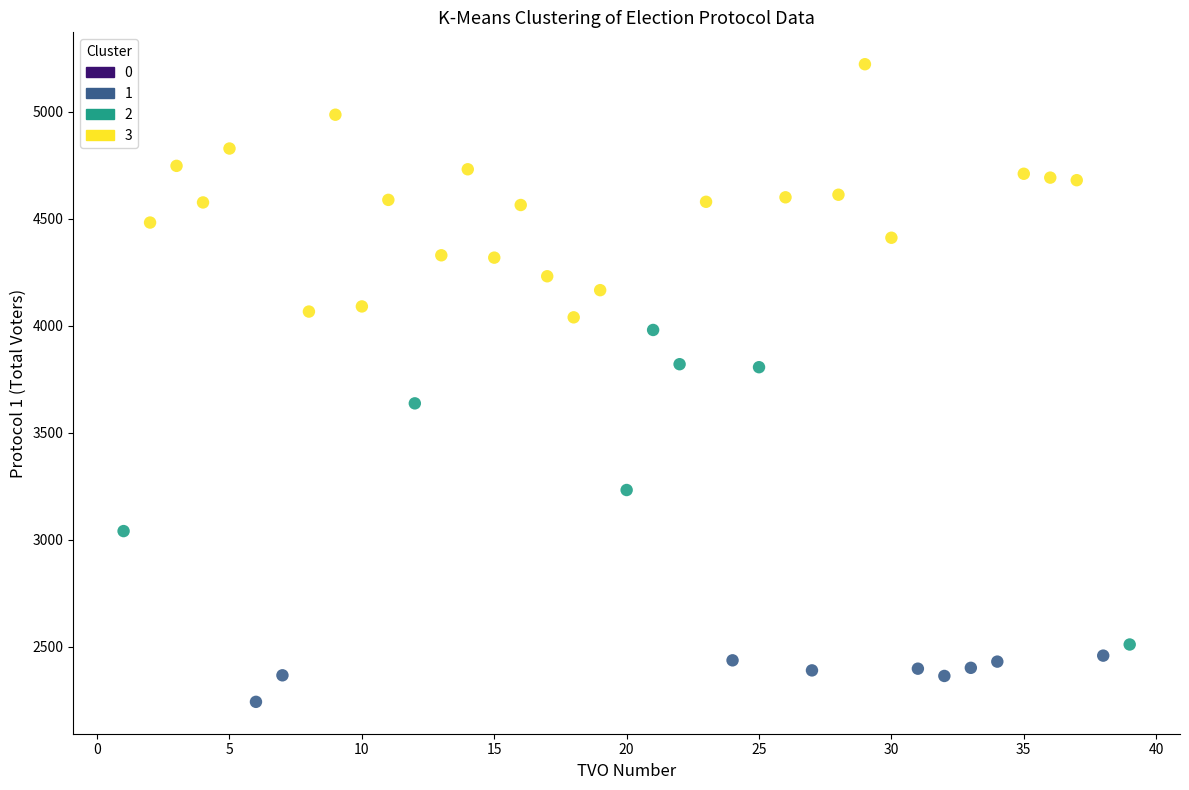

Which series reaches the maximum Y coordinate?

3